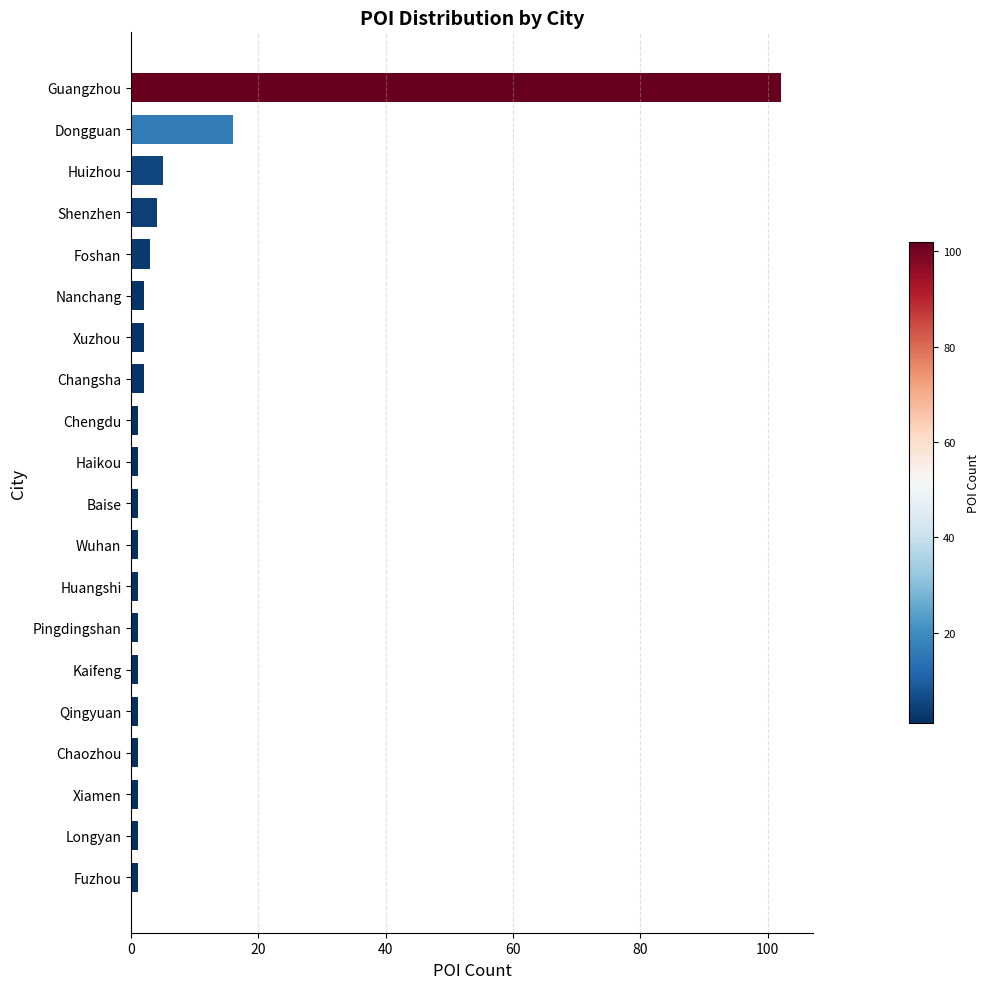

Where is the data nearest to the value 51?

Dongguan